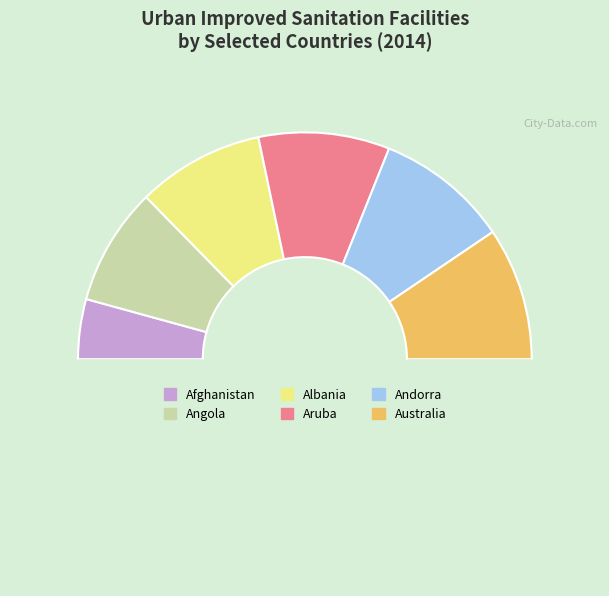

To the nearest percent, what is the difference between the largest and smallest slice percentages?

10%